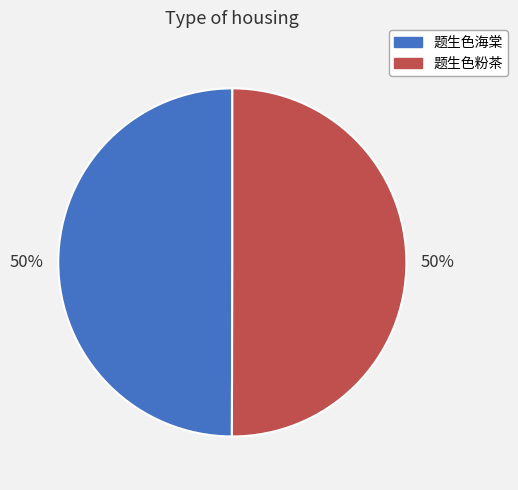

Do 题生色粉茶 and 题生色海棠 together represent more than half of the pie?

Yes